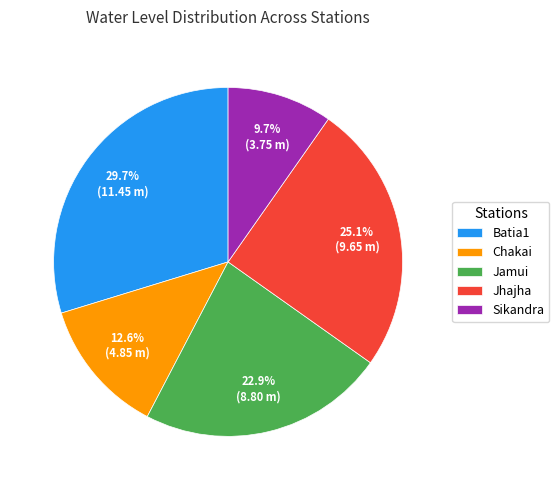

How many slices are in this pie chart?

5